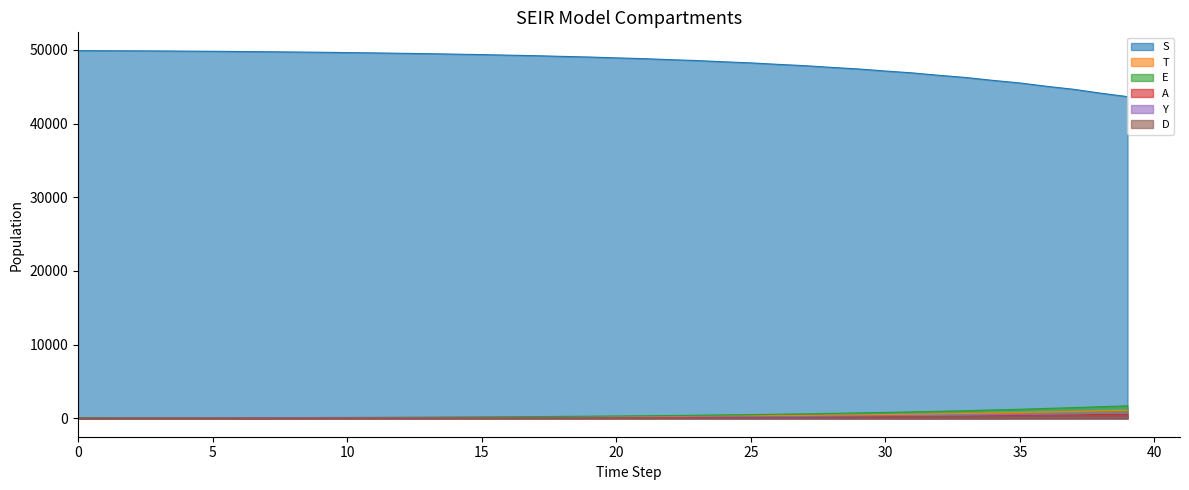

Which series has the largest total across all categories?

S